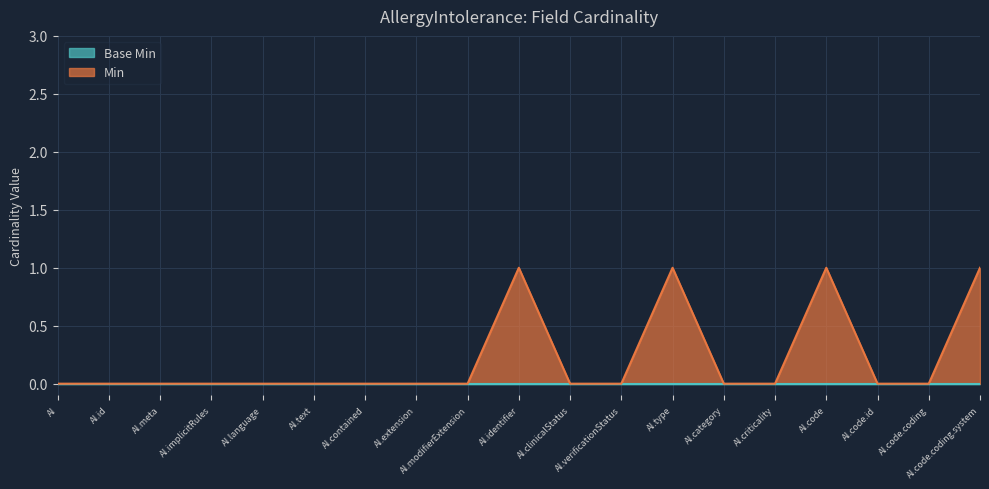

What position from the right is AI.code.coding?

2